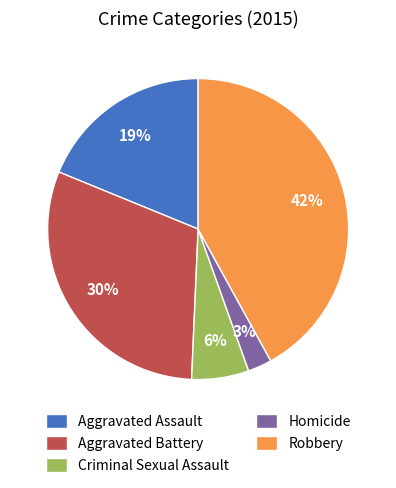

To the nearest percent, what is the combined percentage of Aggravated Assault and Aggravated Battery?

49%